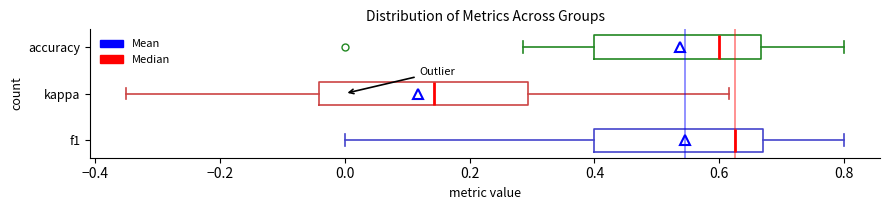

Which box's median line is the furthest to the right?

f1